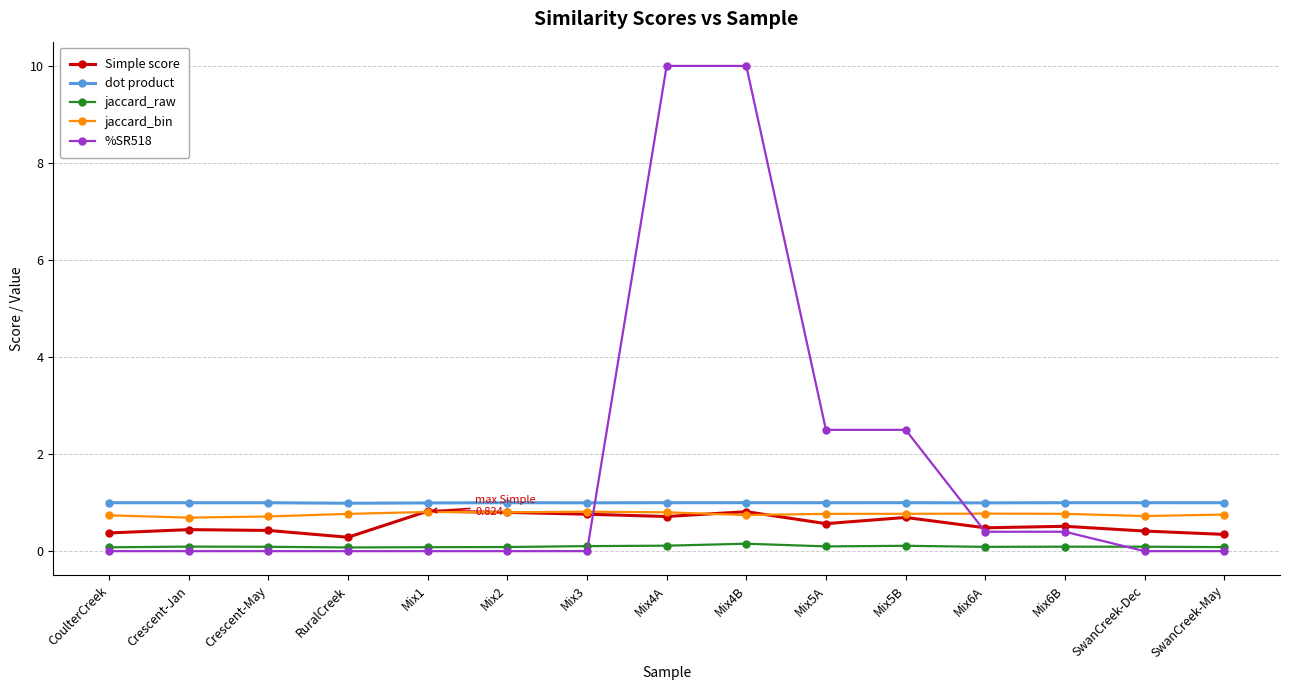

True or false: jaccard_bin and jaccard_raw cross at least once.

False